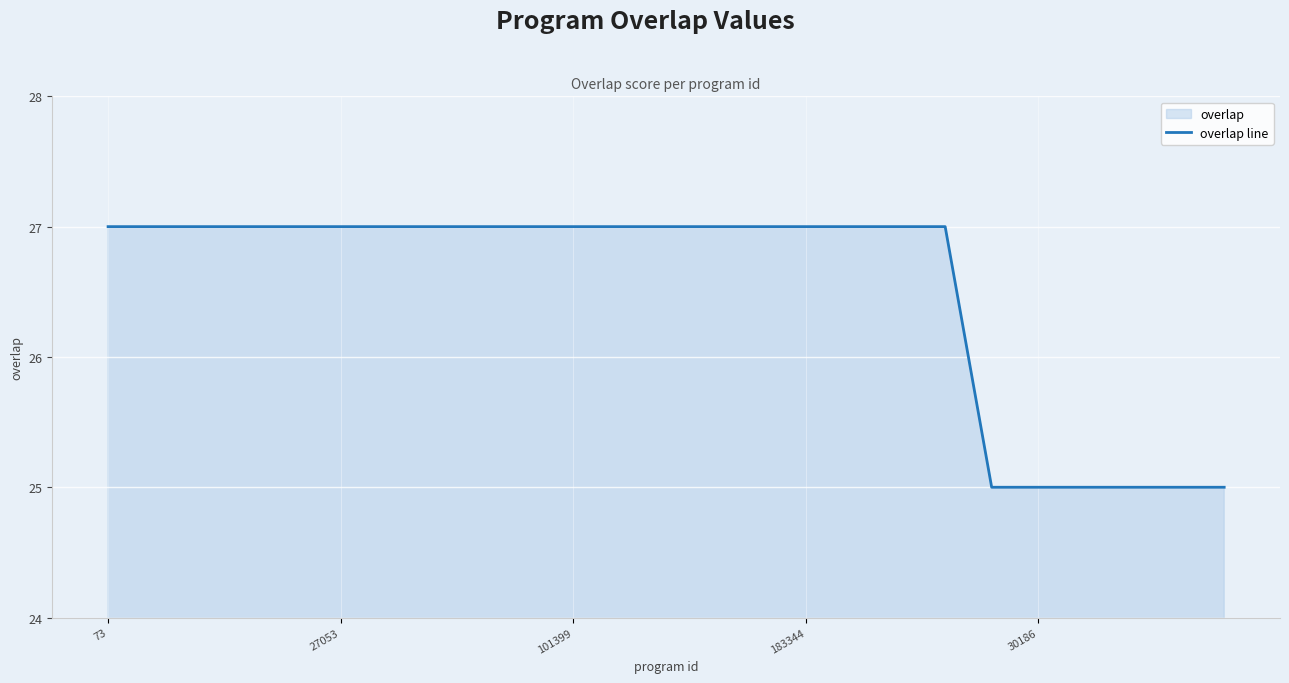

How many lines are shown in the chart?

1